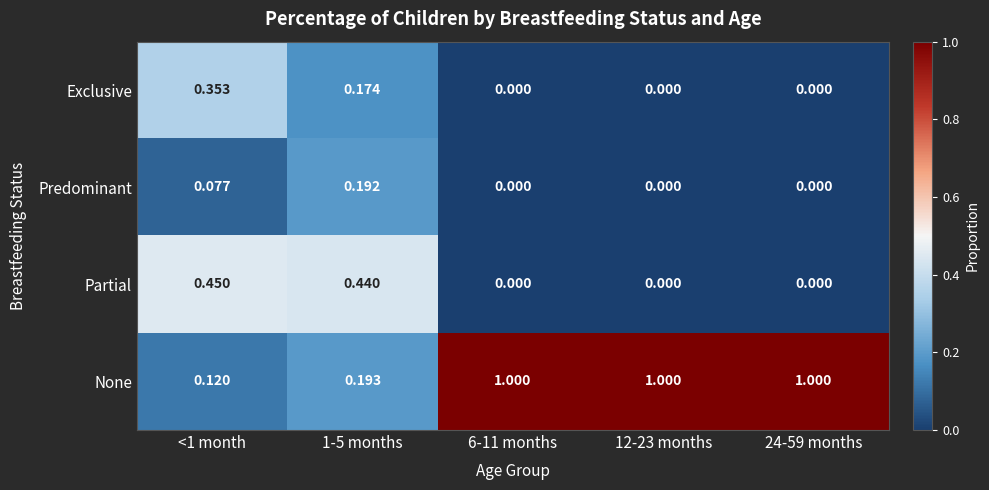

How many data points does each series have?

5